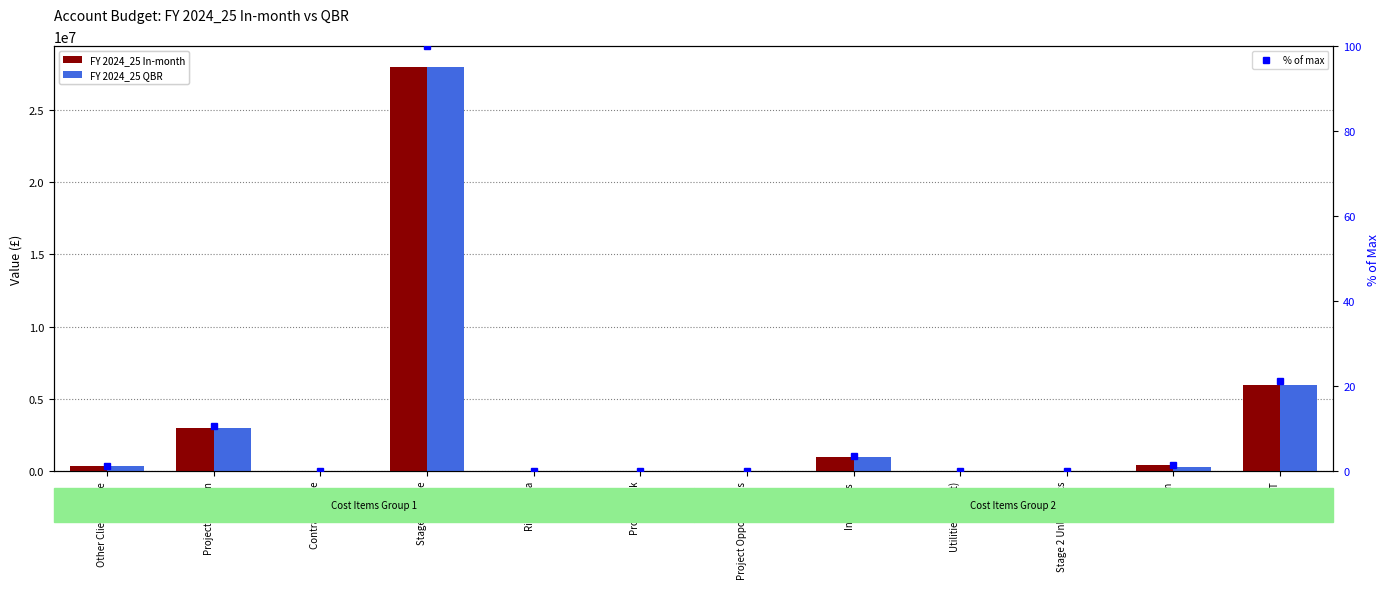

True or false: % of max has a value of 0.0 at Utilities (Client).

False